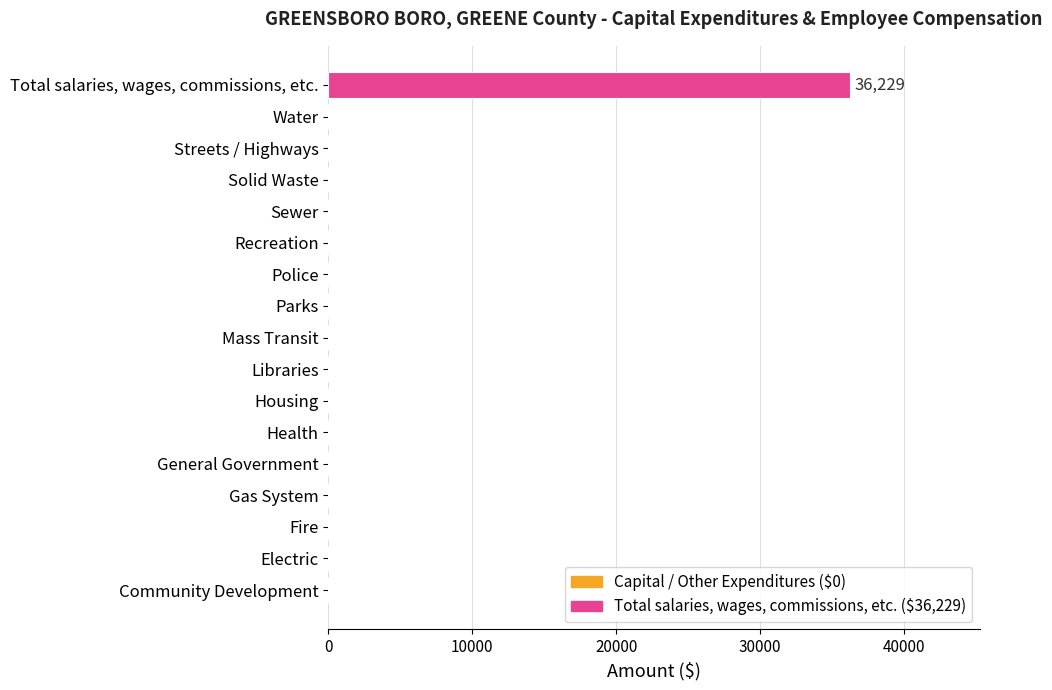

Is it true that the value at Recreation is 19598?

False